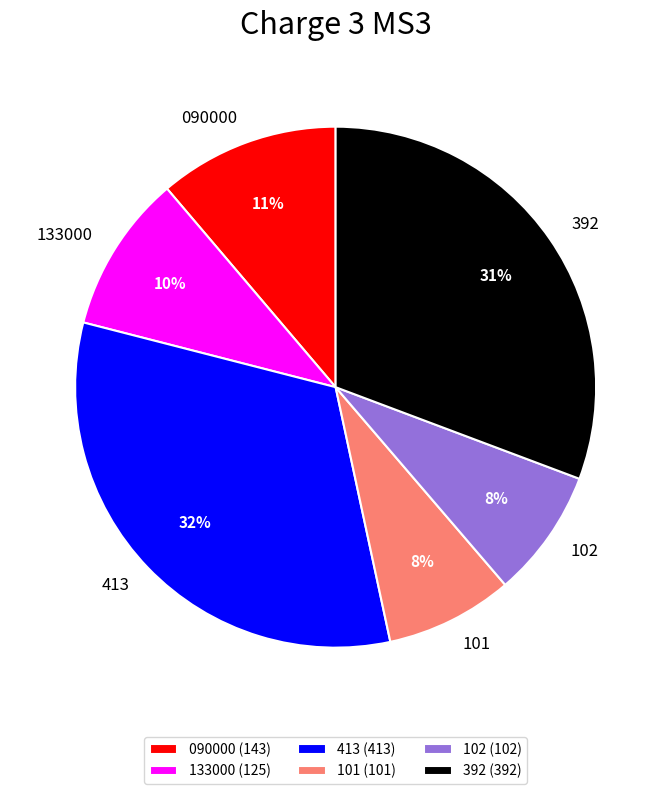

Count the number of slices in the pie.

6